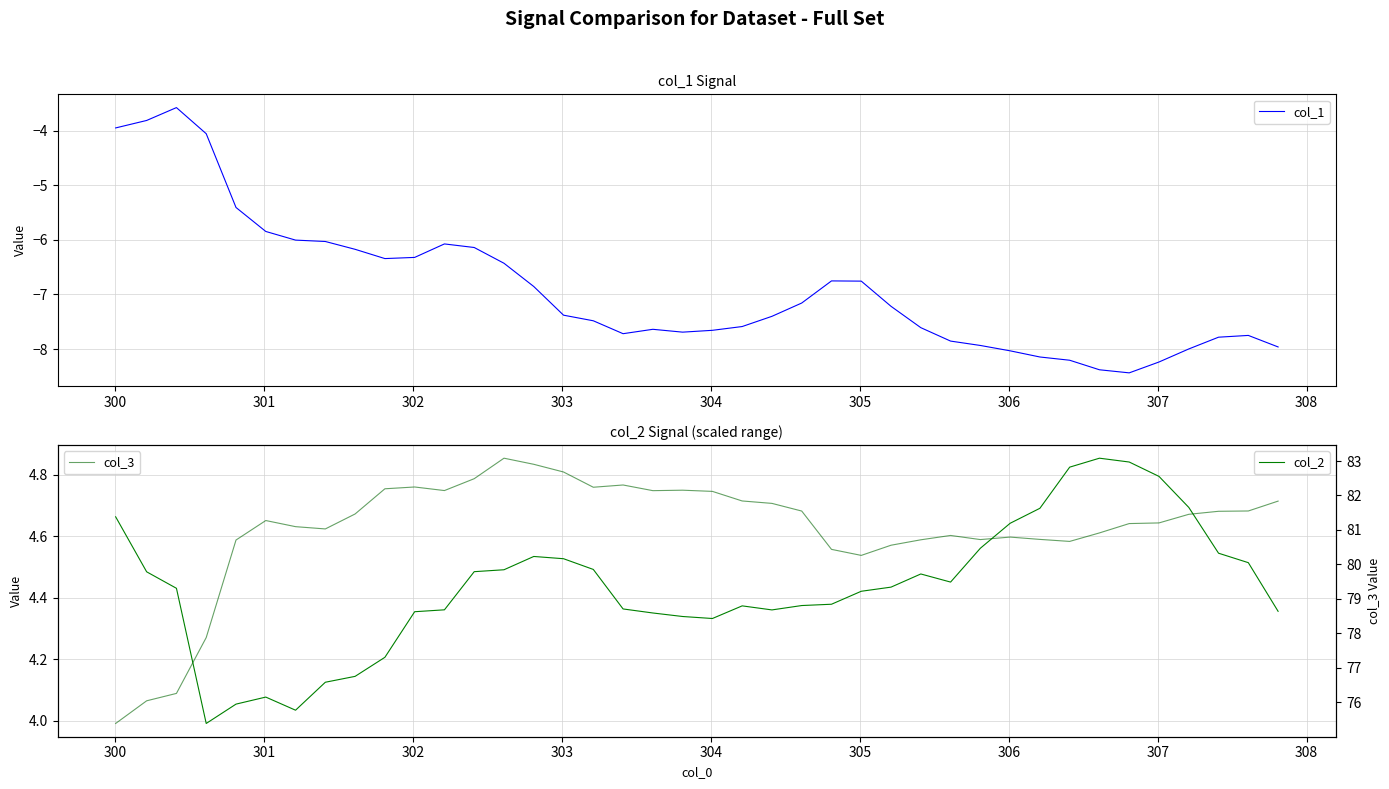

What is the minimum value for col_1?

-8.4